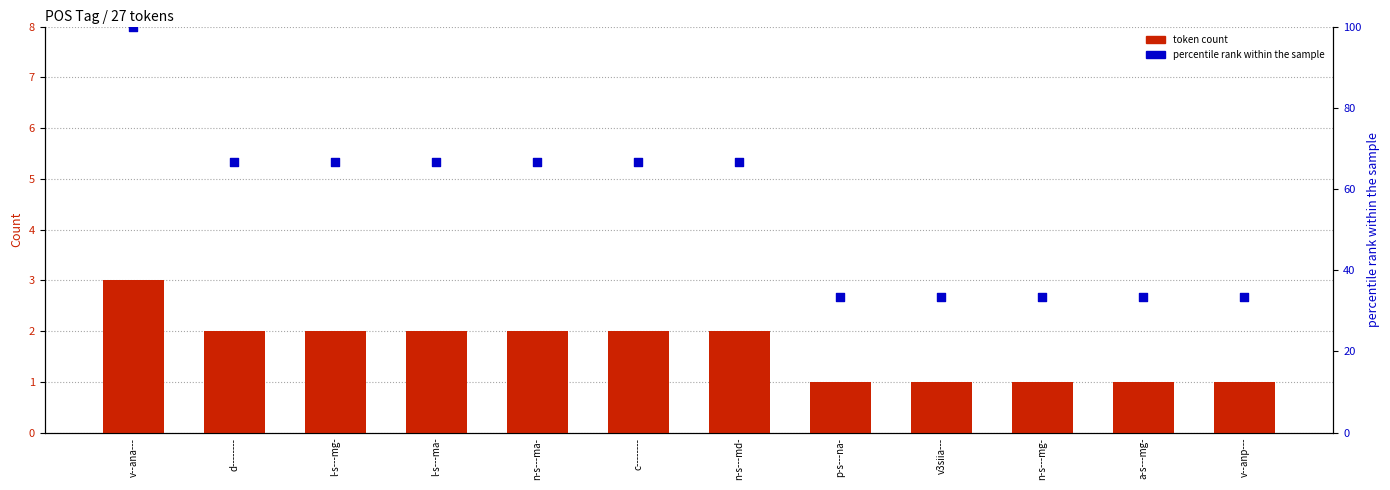

At which category is the sum across all series the highest?

v--ana---